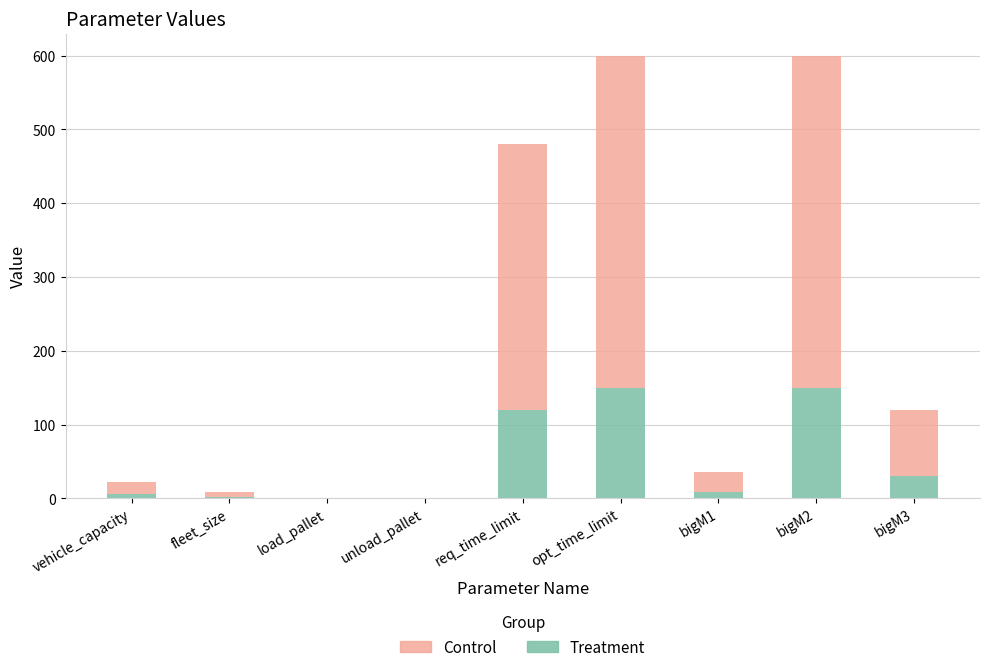

What is the total value across all series at bigM2?

600.0